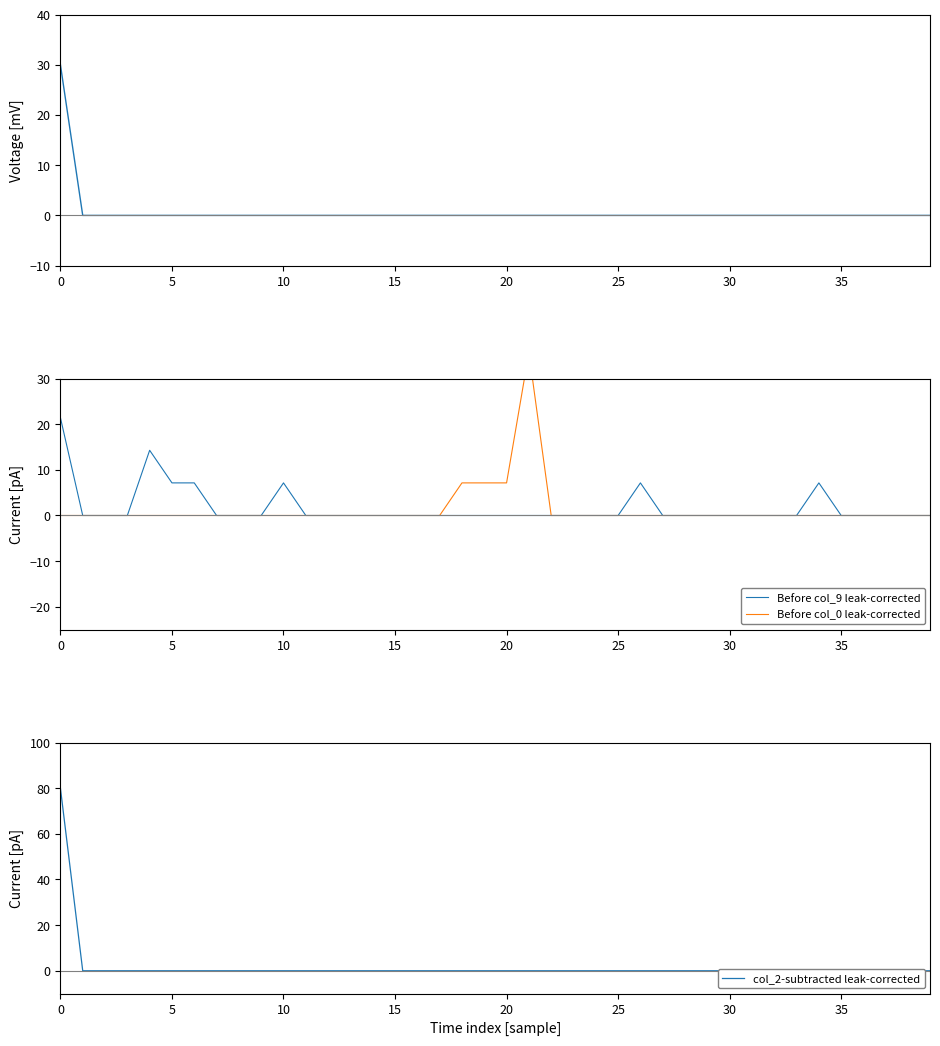

What is the greatest value displayed?

80.0